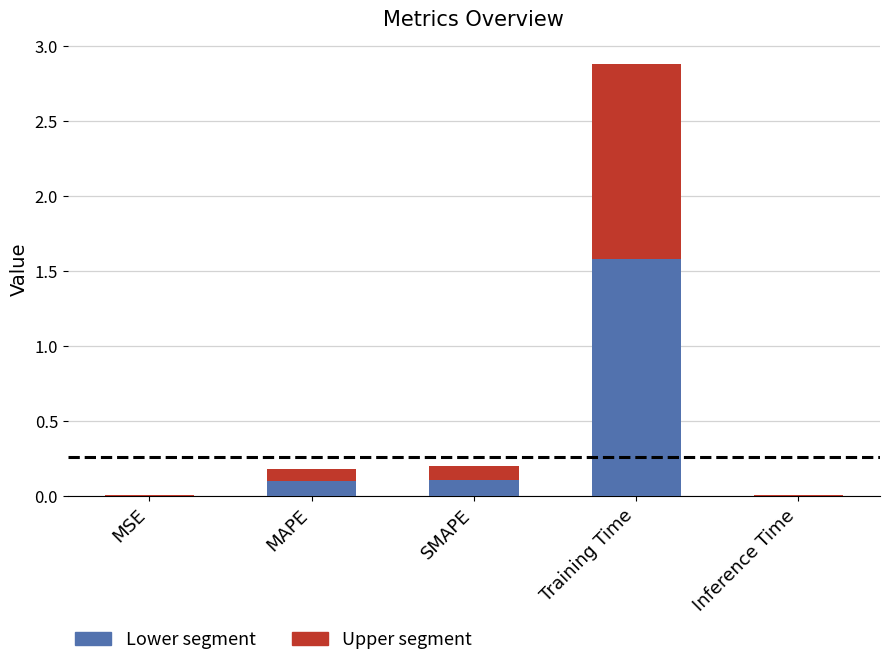

What is the average value of the Lower segment series?

0.4